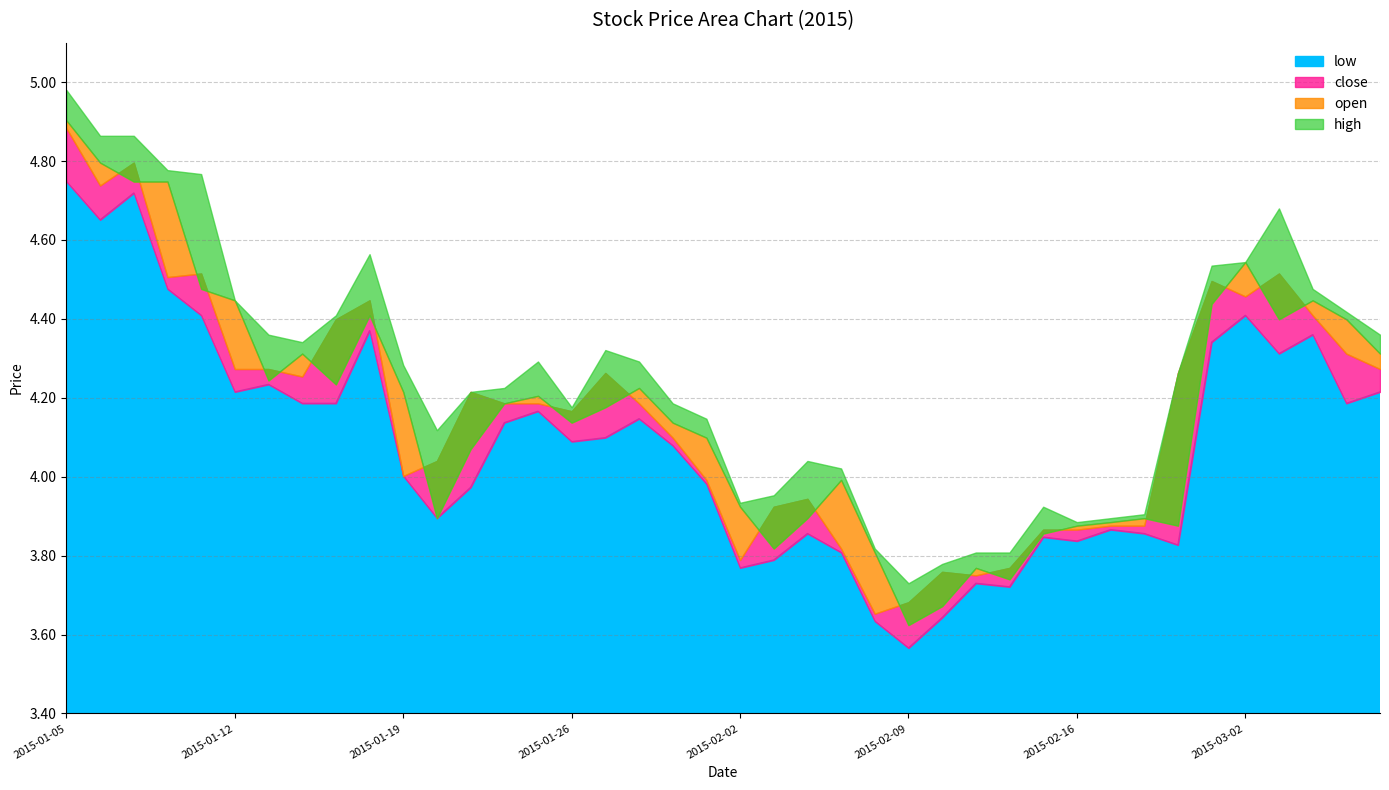

What is the sum of the close values at 2015-01-27 and 2015-03-05?

8.6